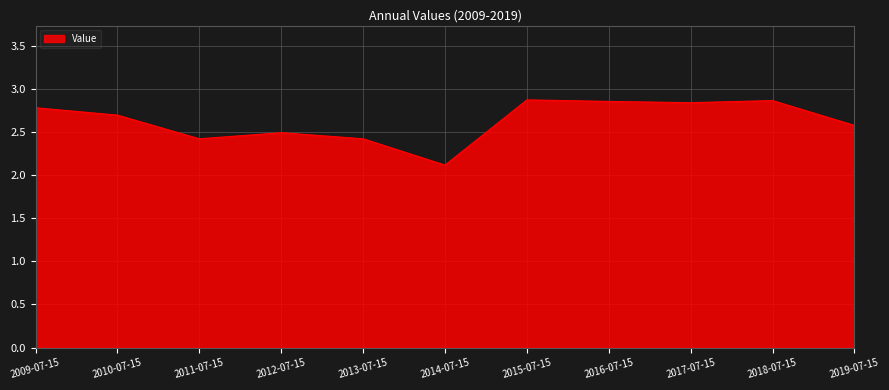

What is the ratio of the value at 2013-07-15 to the value at 2015-07-15?

0.8